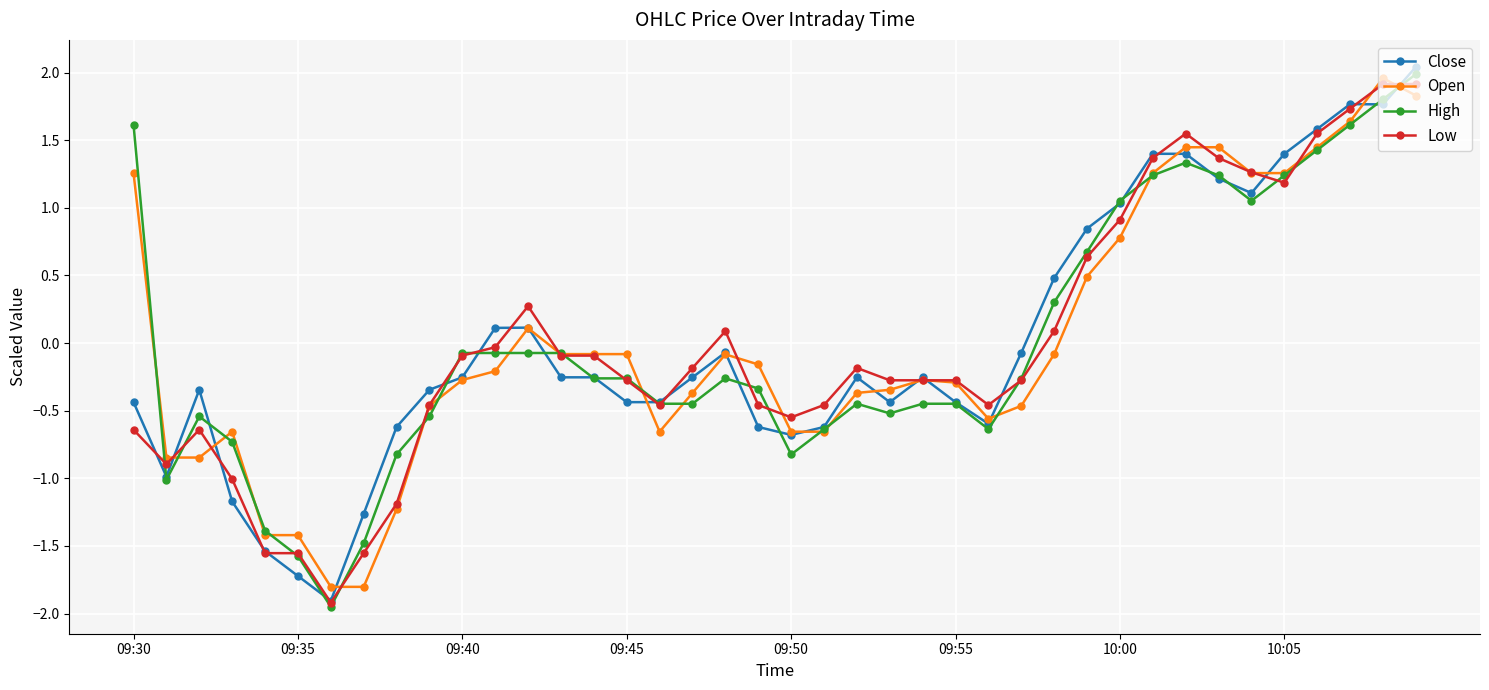

What is the maximum value shown in the chart?

2.0